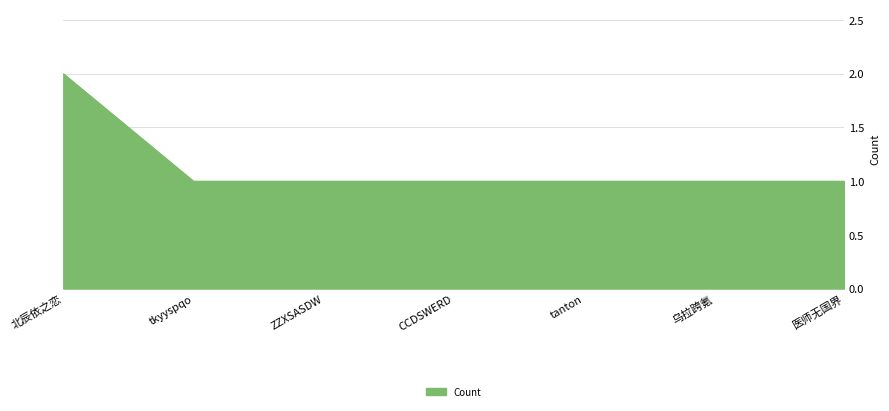

What is the average value?

1